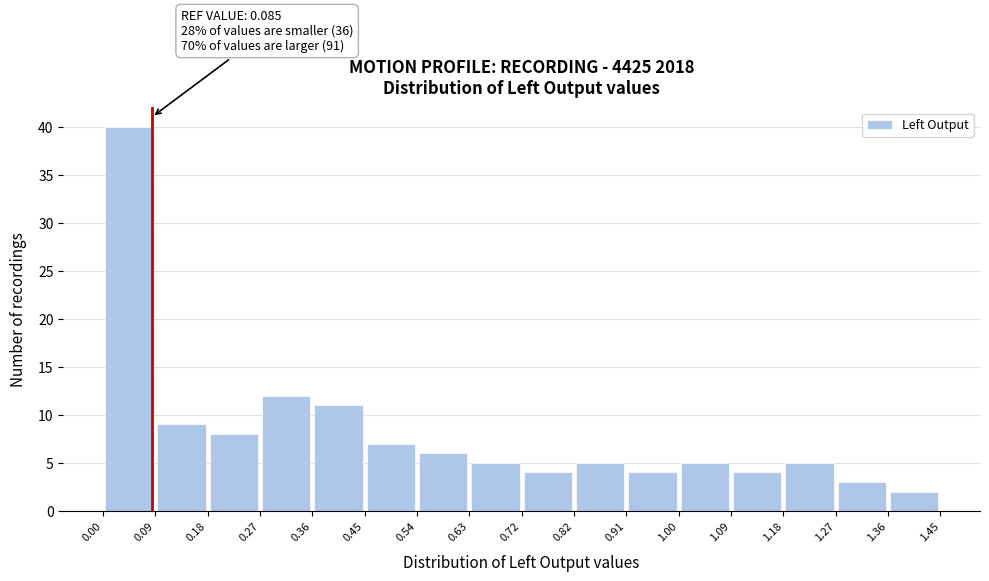

Over which range of the x-axis is the bar tallest?

0.00 to 0.09